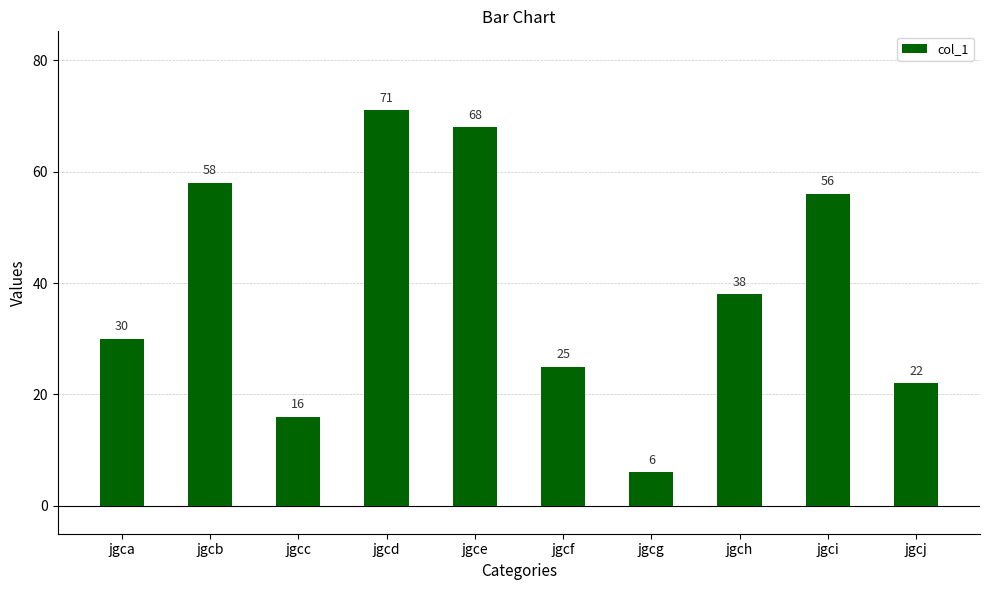

At which label does the data first exceed 38?

jgcb